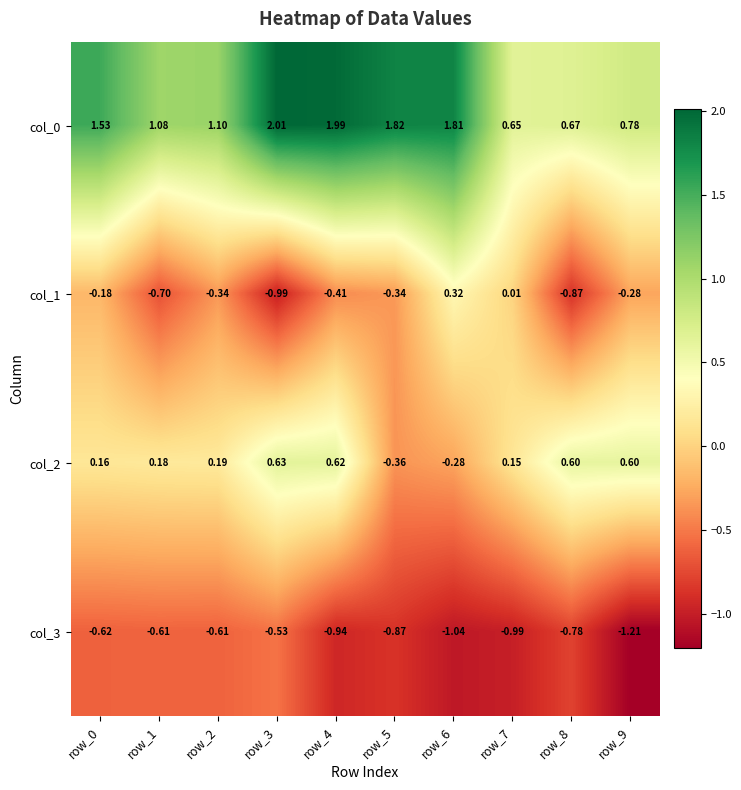

Is the value of col_2 at row_9 greater than the value of col_1 at row_2?

Yes